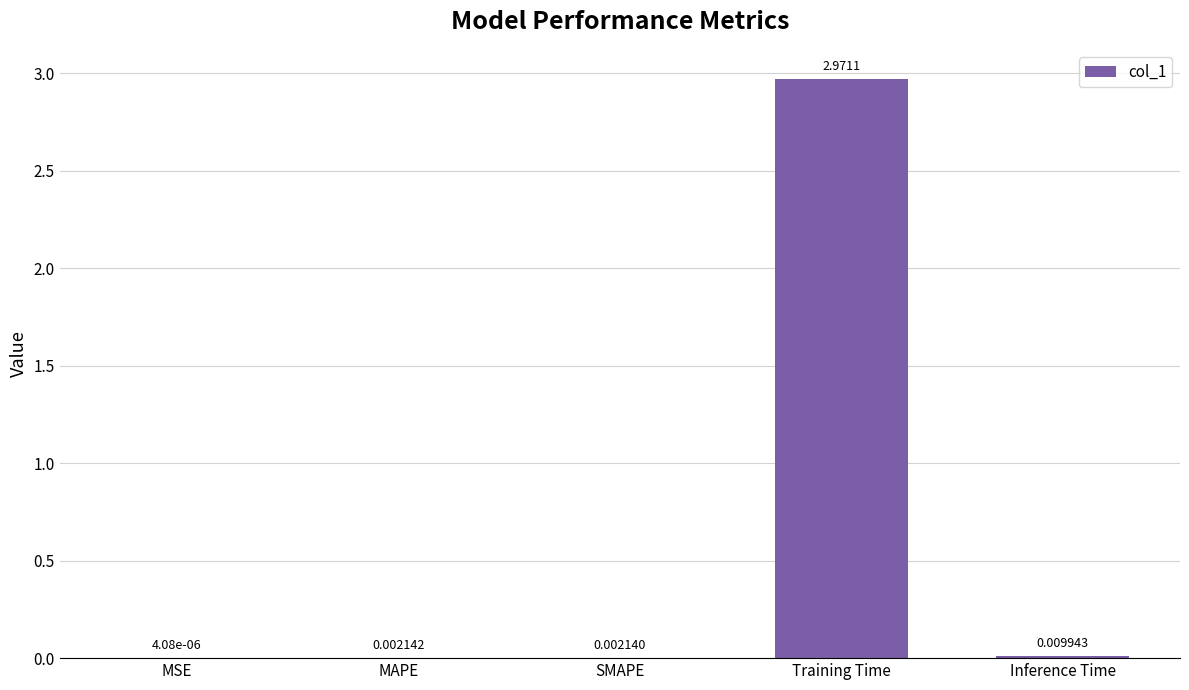

What is the change in value from SMAPE to Training Time?

+3.0